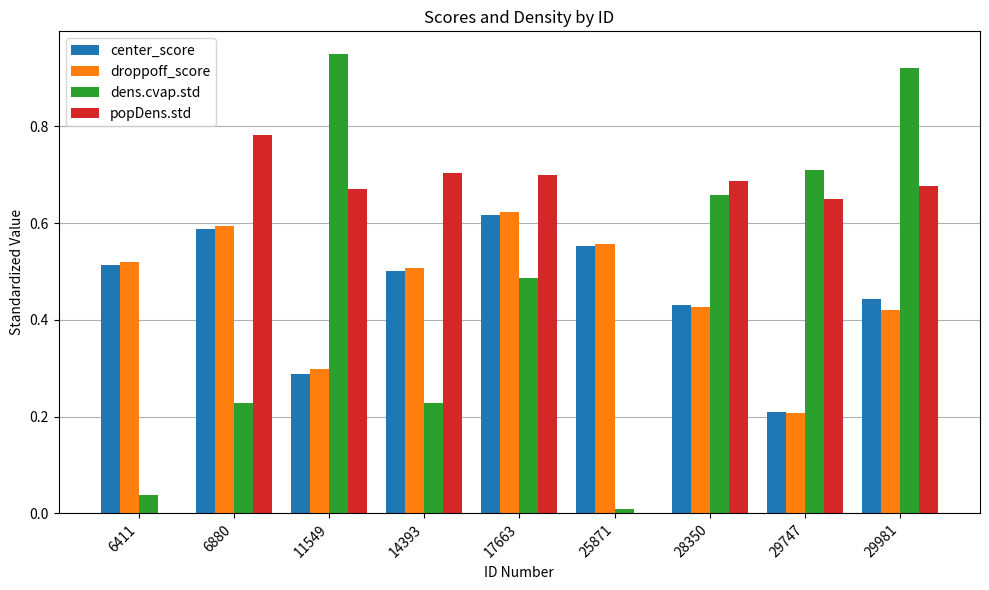

The popDens.std series shows 0.2 at 11549. True or false?

False